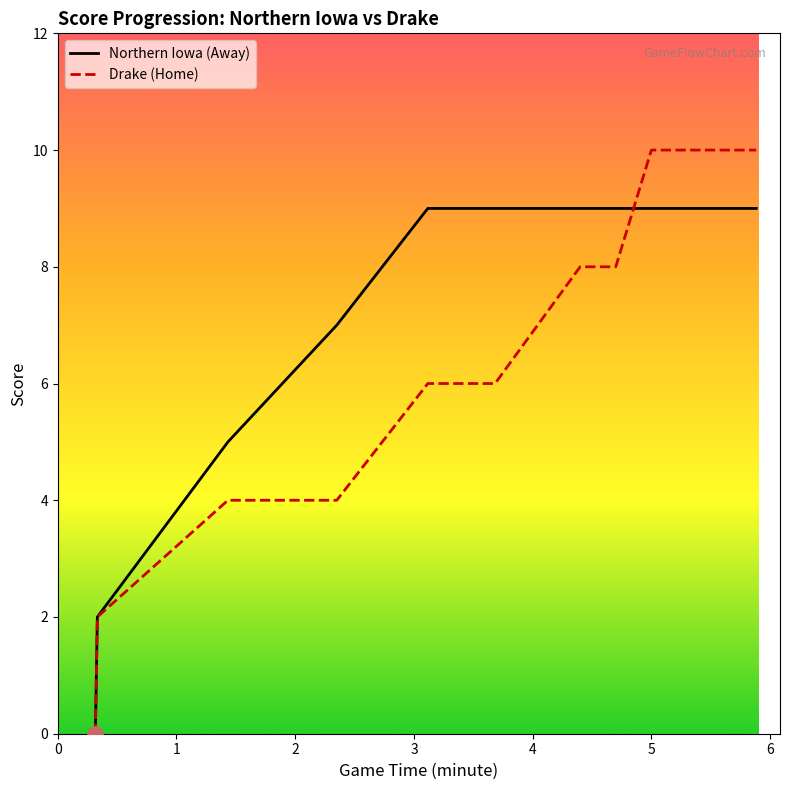

Which series has the largest total across all categories?

Northern Iowa (Away)